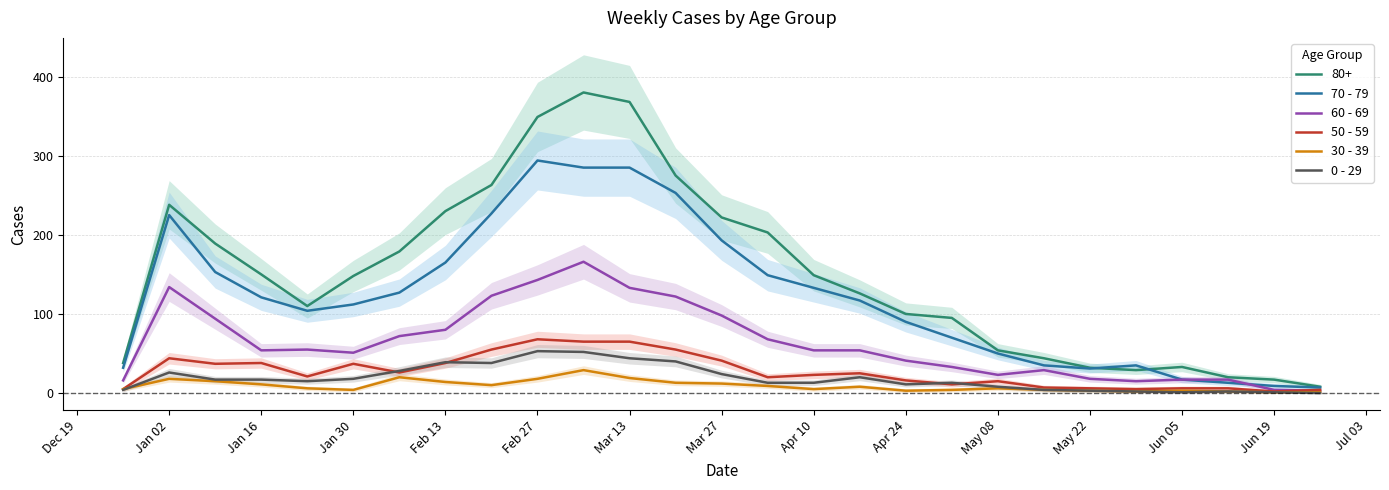

How many data points does each series have?

27